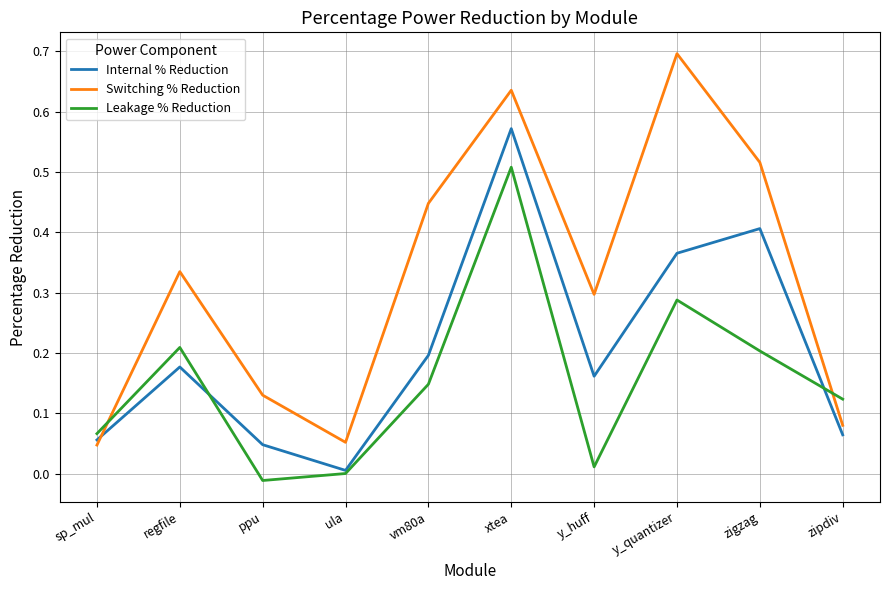

What are all the series names shown in the legend?

Internal % Reduction, Switching % Reduction, Leakage % Reduction